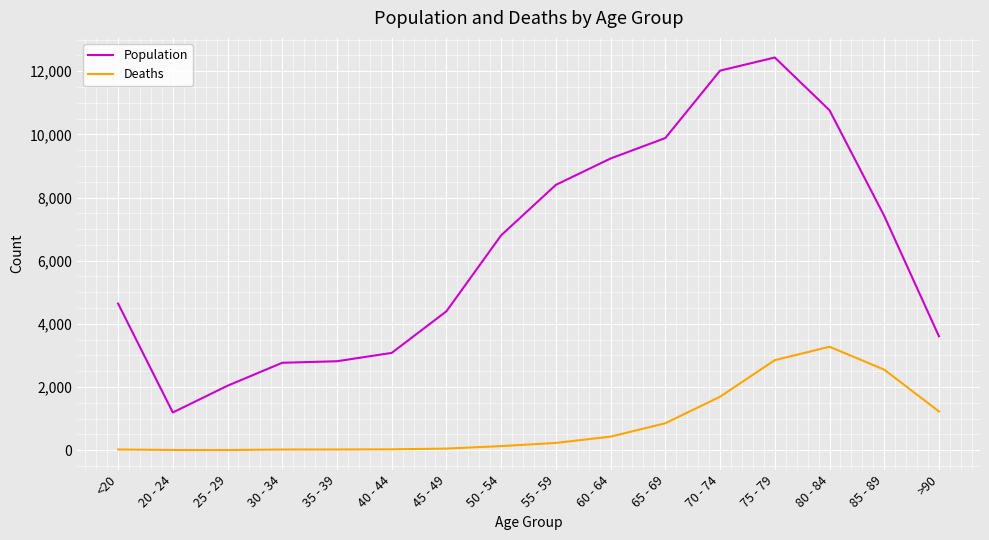

True or false: Population has more than 0 interior local peaks.

True